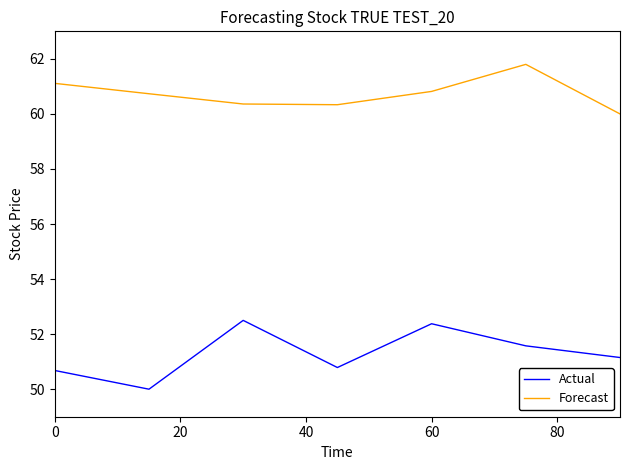

True or false: Forecast and Actual cross at least once.

False